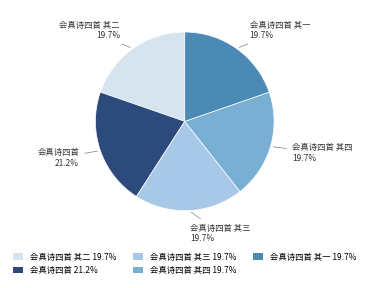

What is the largest slice in the pie chart?

会真诗四首 21.2%